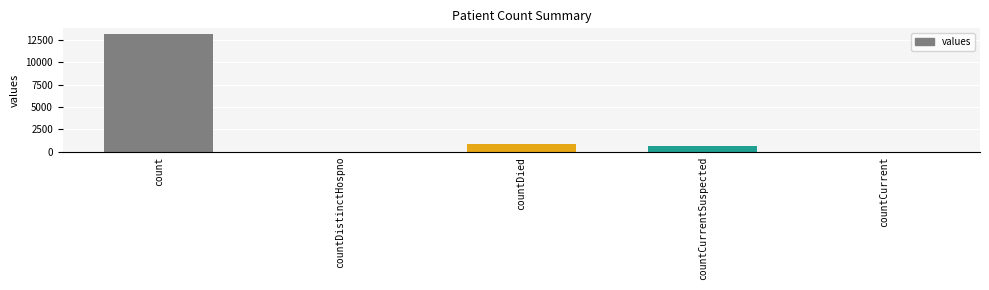

What is the ratio of the value at countDied to the value at count?

0.1